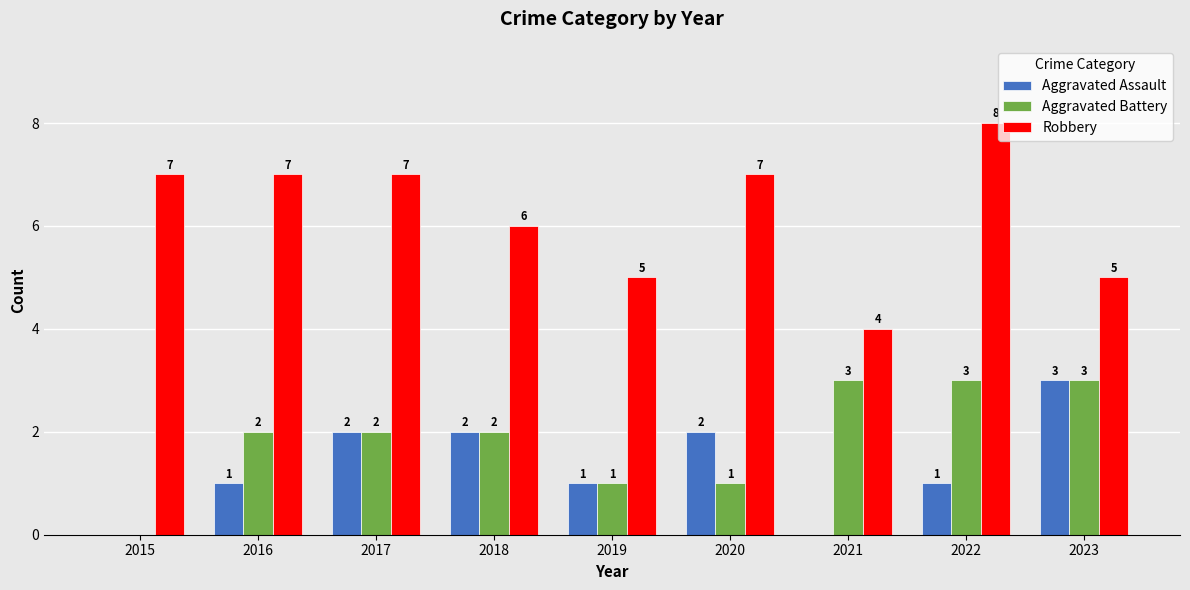

The value of Robbery at 2021 is 4. True or false?

True